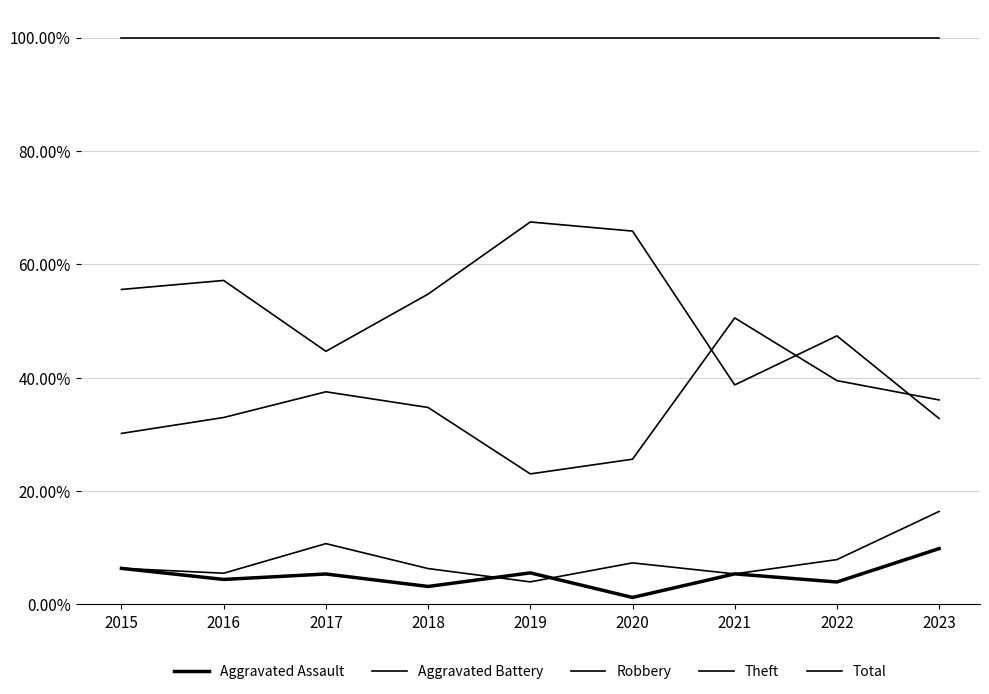

True or false: Total has more than 0 interior local peaks.

False